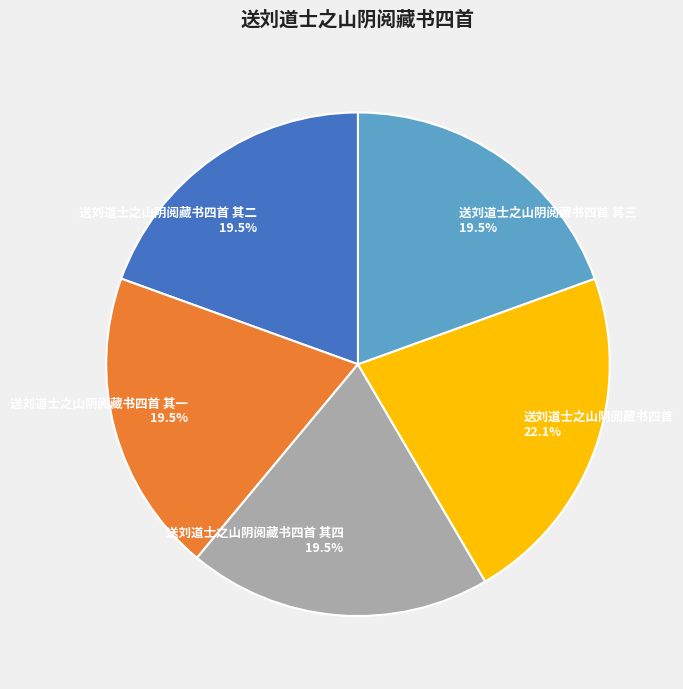

Approximately how many times larger is the value at 送刘道士之山阴阅藏书四首 其二 compared to 送刘道士之山阴阅藏书四首?

0.9